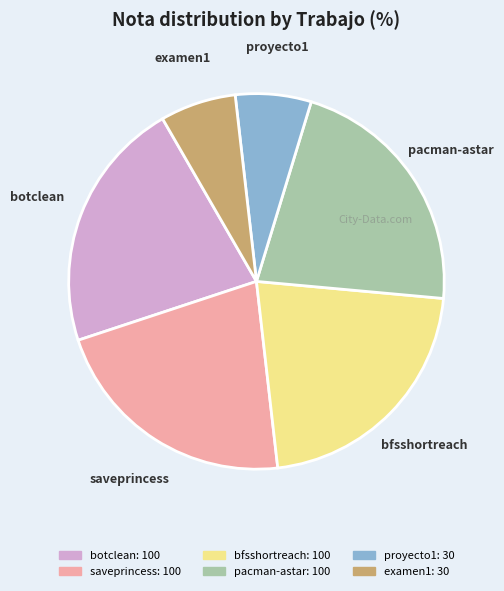

How many segments does this pie chart have?

6